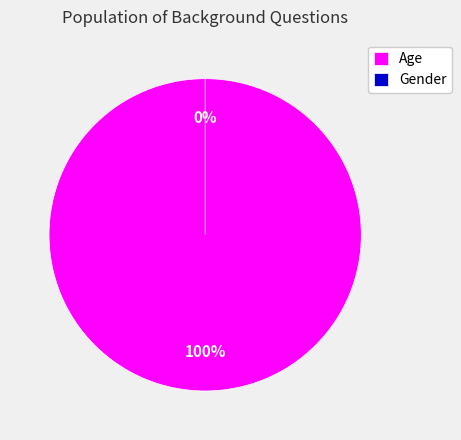

The Gender slice represents 10% of the pie. True or false?

False